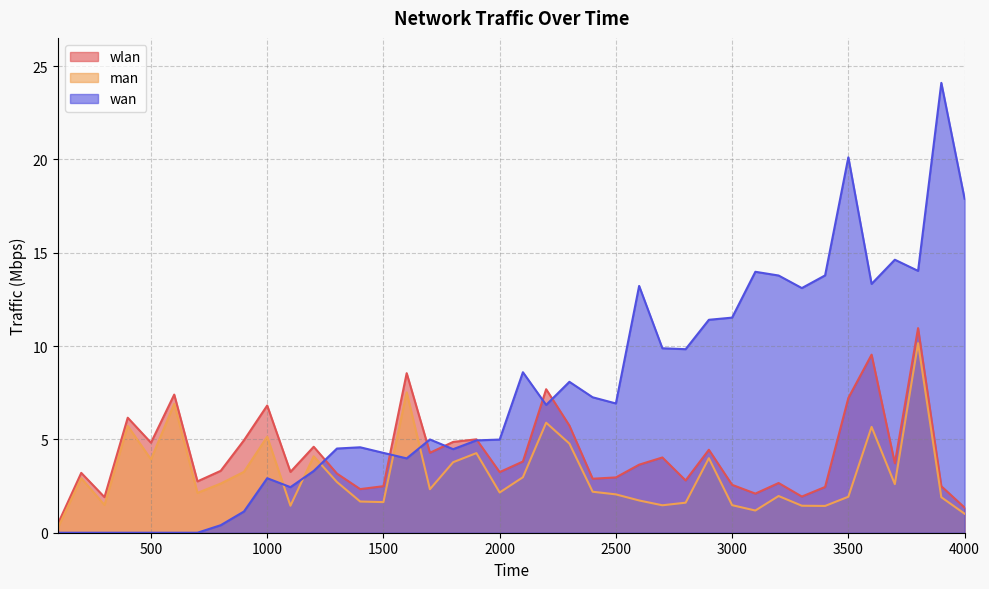

What is the difference between the second highest and second lowest values in the man series?

6.5